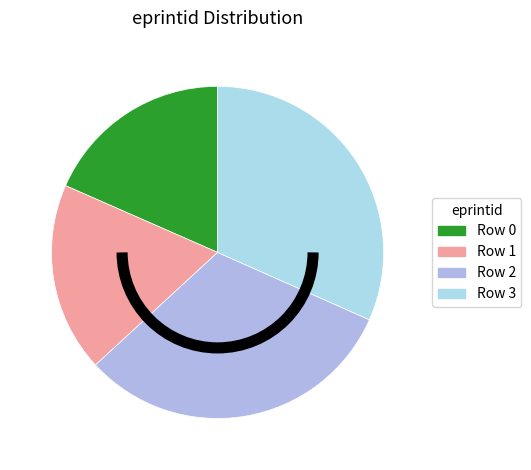

Is there a majority slice in this chart?

No